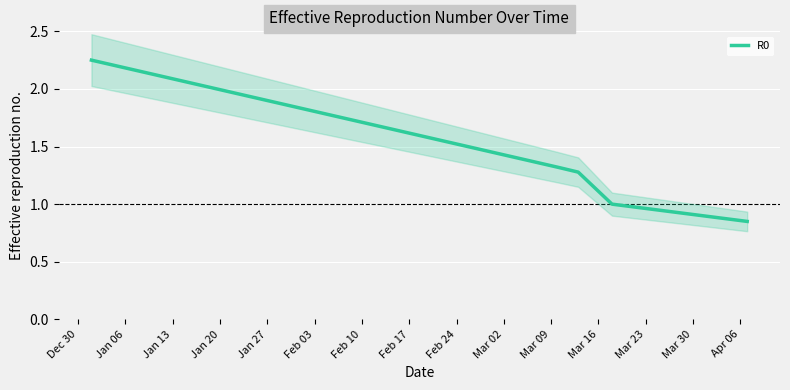

How many data points are less than 1?

1